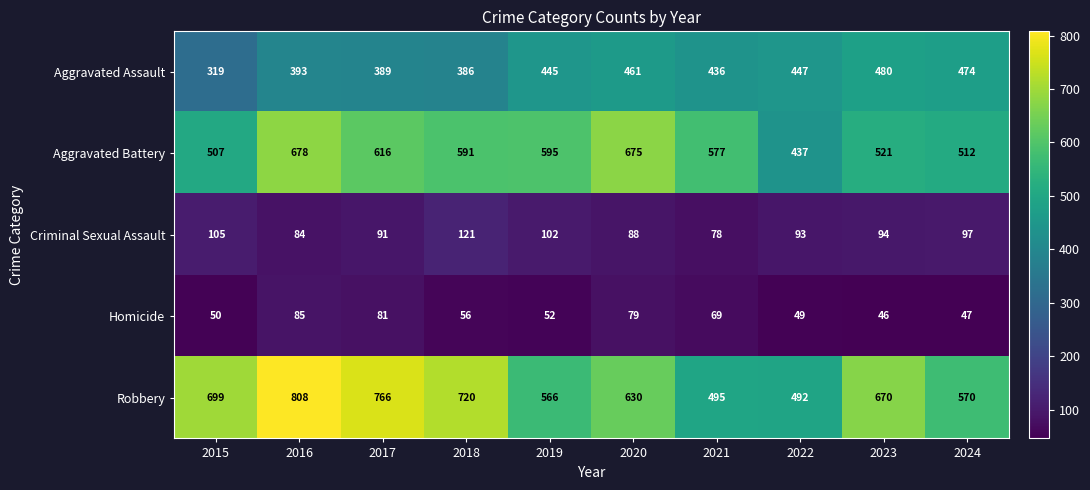

At how many categories does at least one series exceed 248?

10